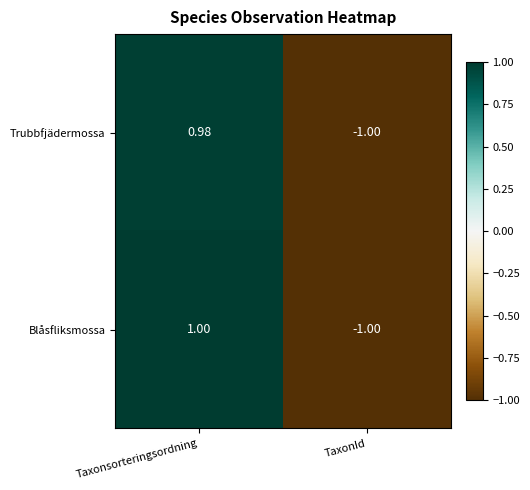

Which series has the largest range (max minus min)?

Blåsfliksmossa